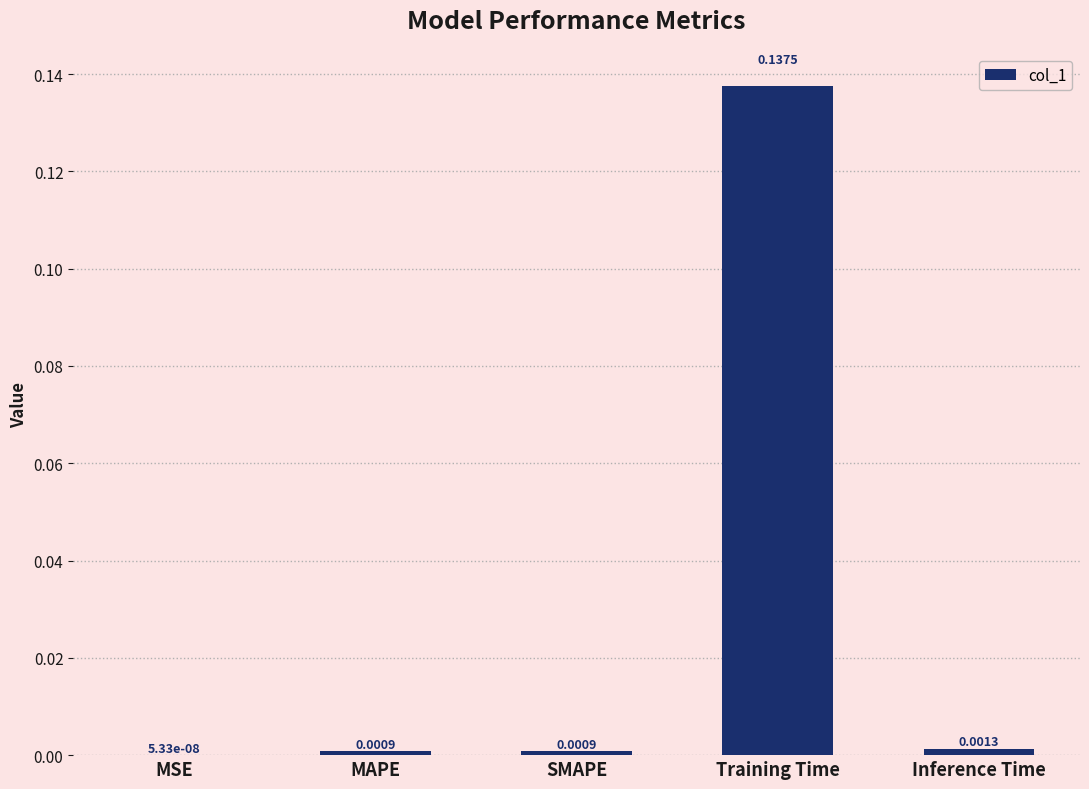

Are the bars grouped side by side (vs. stacked)?

No